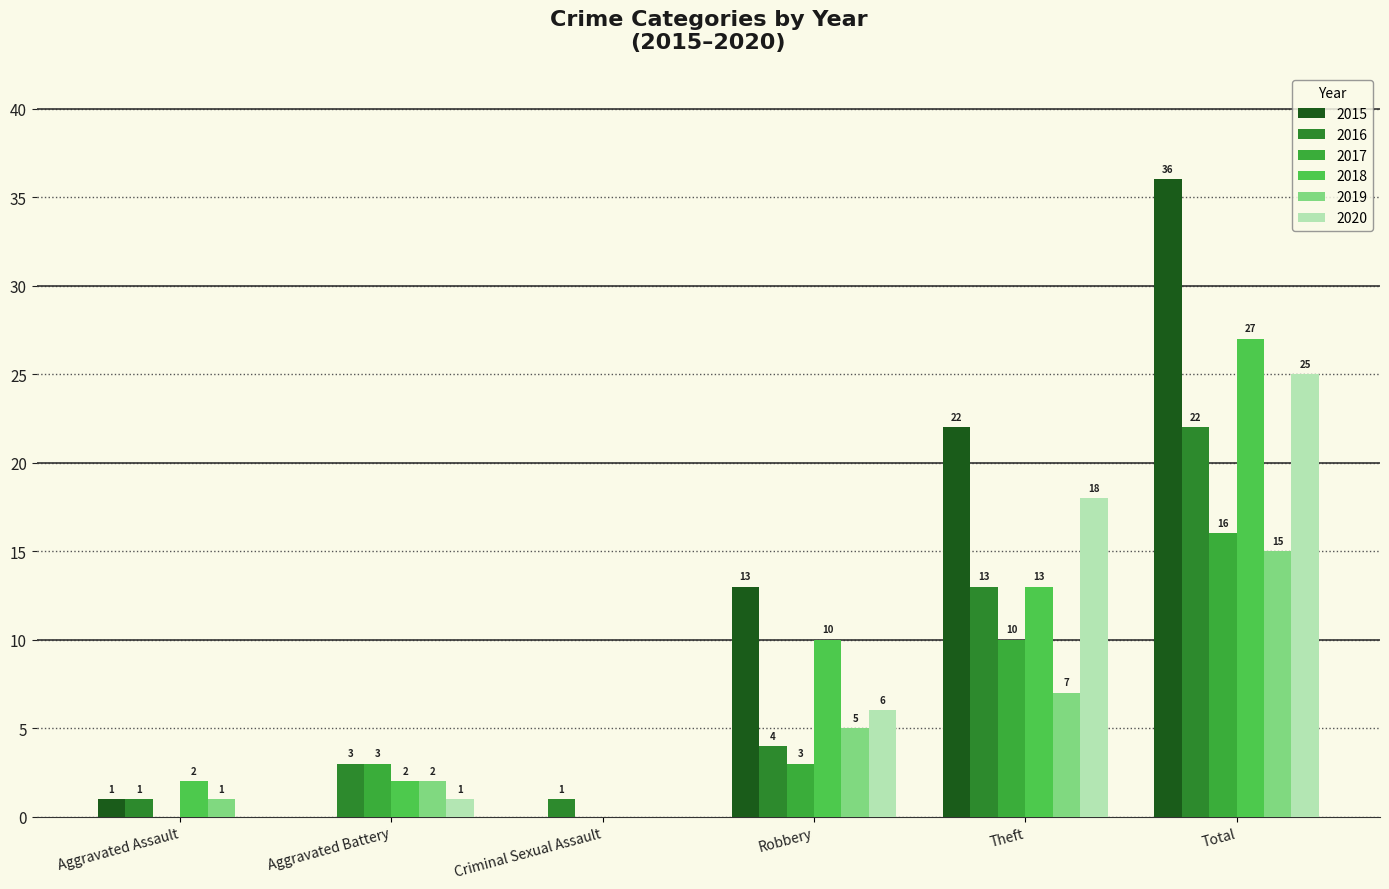

What is the value of the 2015 bar at the 5th from the left?

22